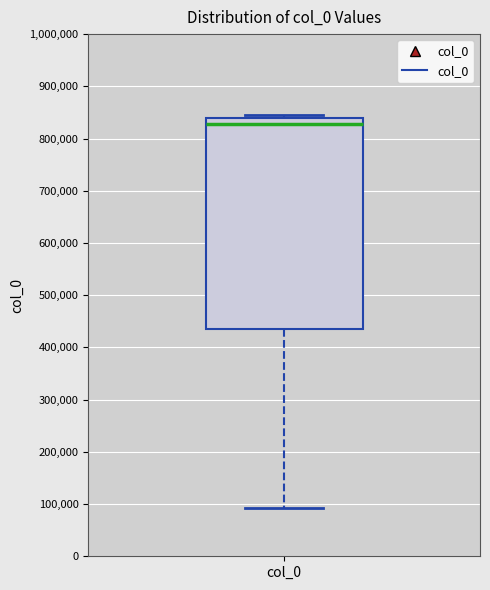

Read this box plot against the y-axis: the position of the median line, the range covered by the box, and the ends of both whiskers. The values are not printed on the chart, so give them approximately, as read against the axis.

median 830000, box 440000 to 840000, whiskers 90000 to 840000 (just above the box's upper edge)